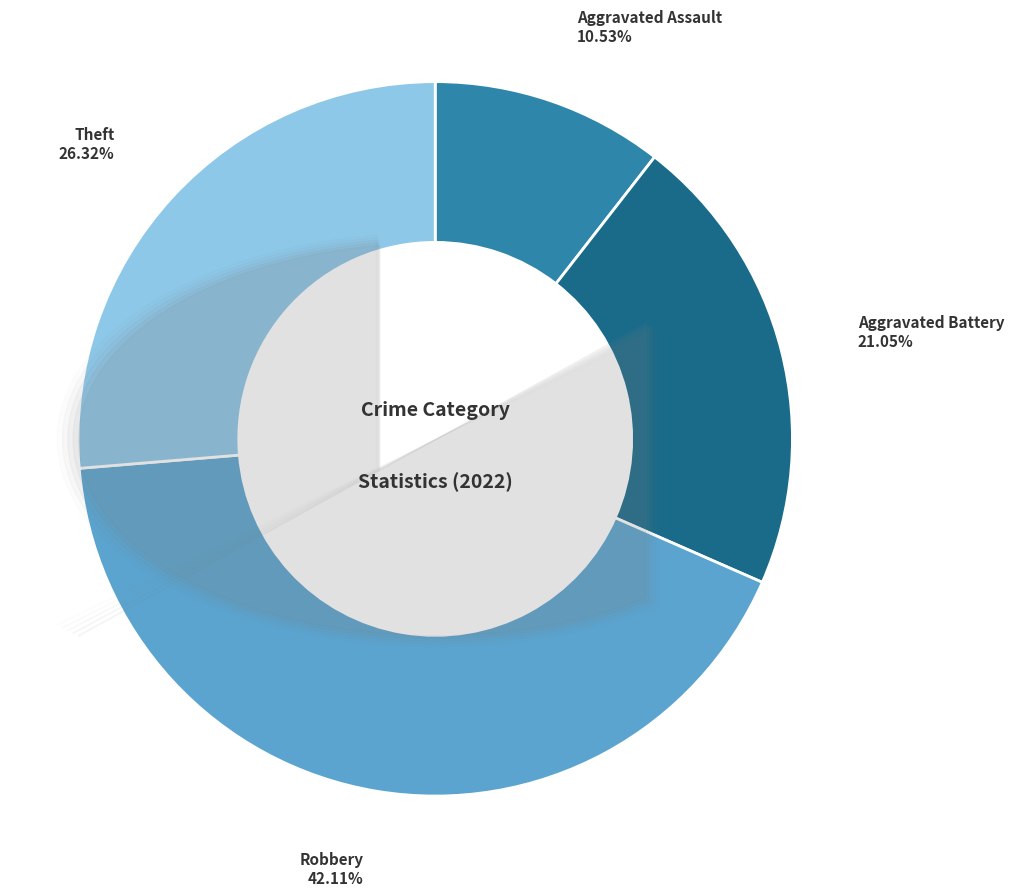

To the nearest percent, what is the difference between the largest and smallest slice percentages?

32%